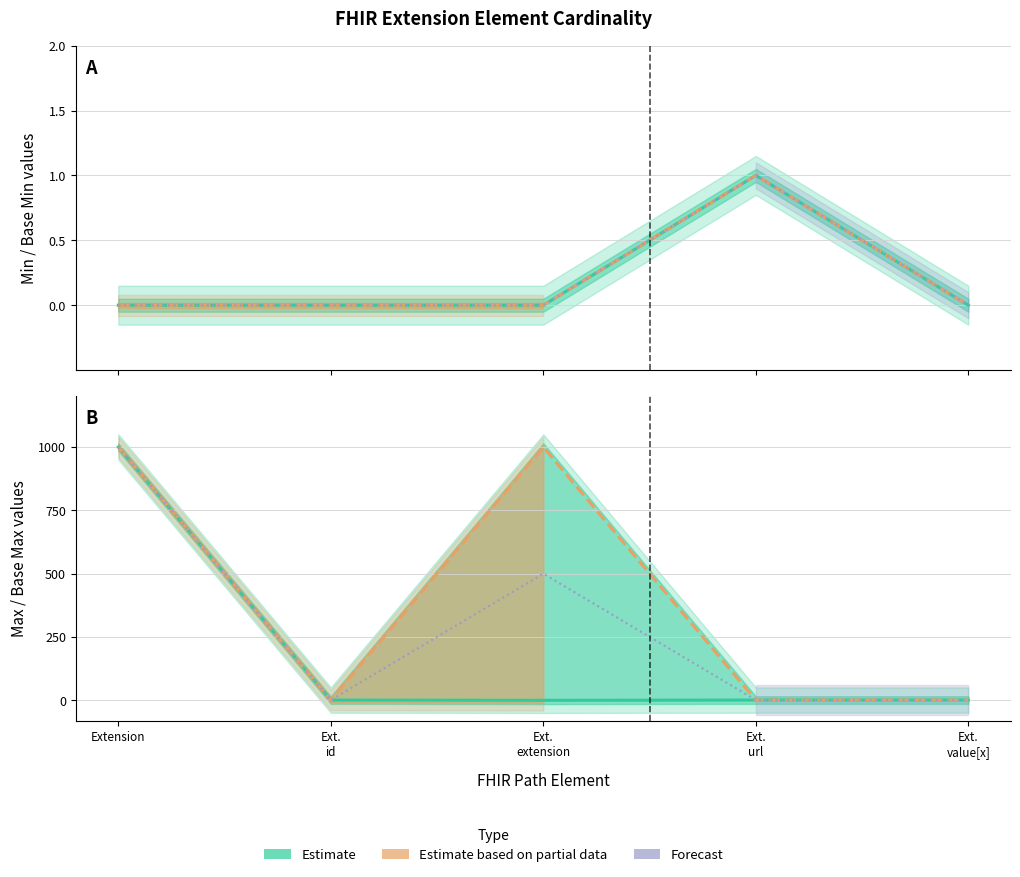

What is the total value across all series at Extension?

2997.0